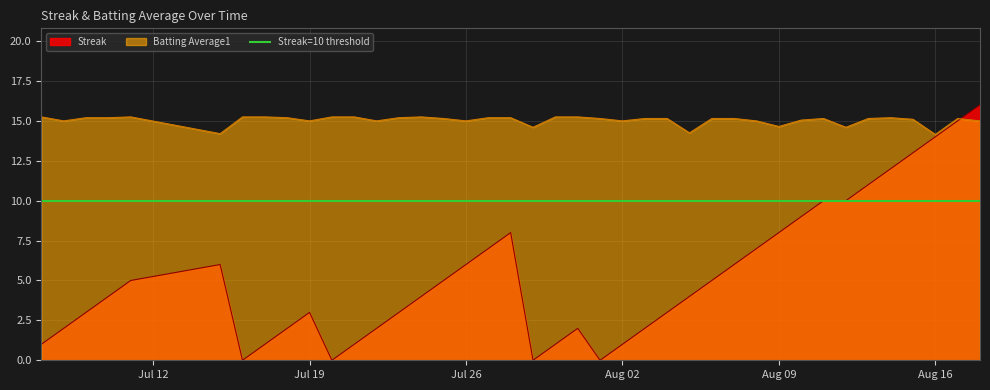

True or false: Streak has a value of 3.0 at Jul 19.

True